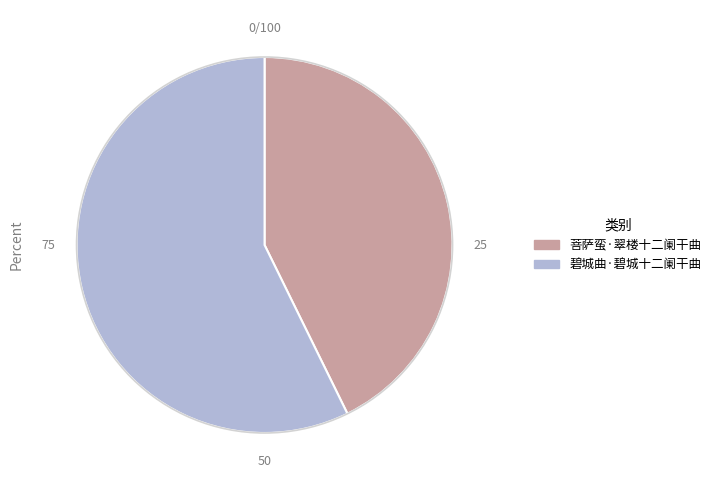

How many slices are in this pie chart?

2